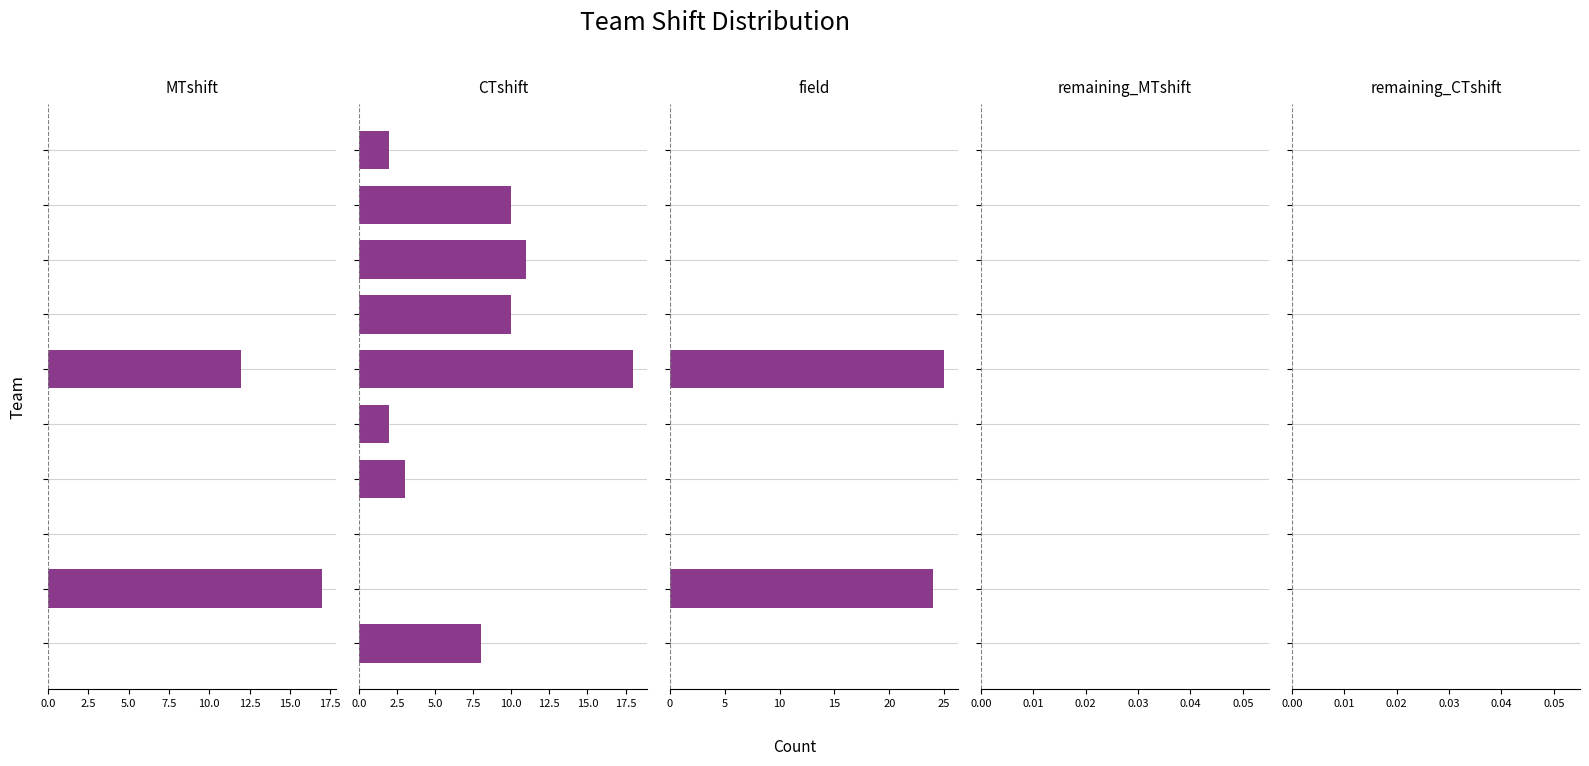

True or false: CTshift has a value of 2.0 at 10.0.

True